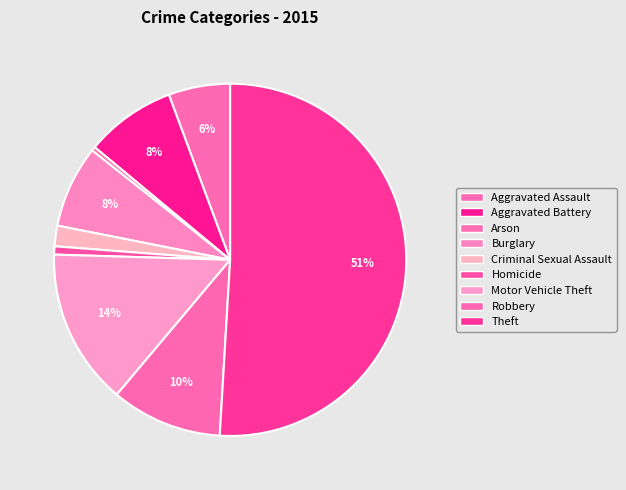

What percentage is the Motor Vehicle Theft slice, to the nearest percent?

14%